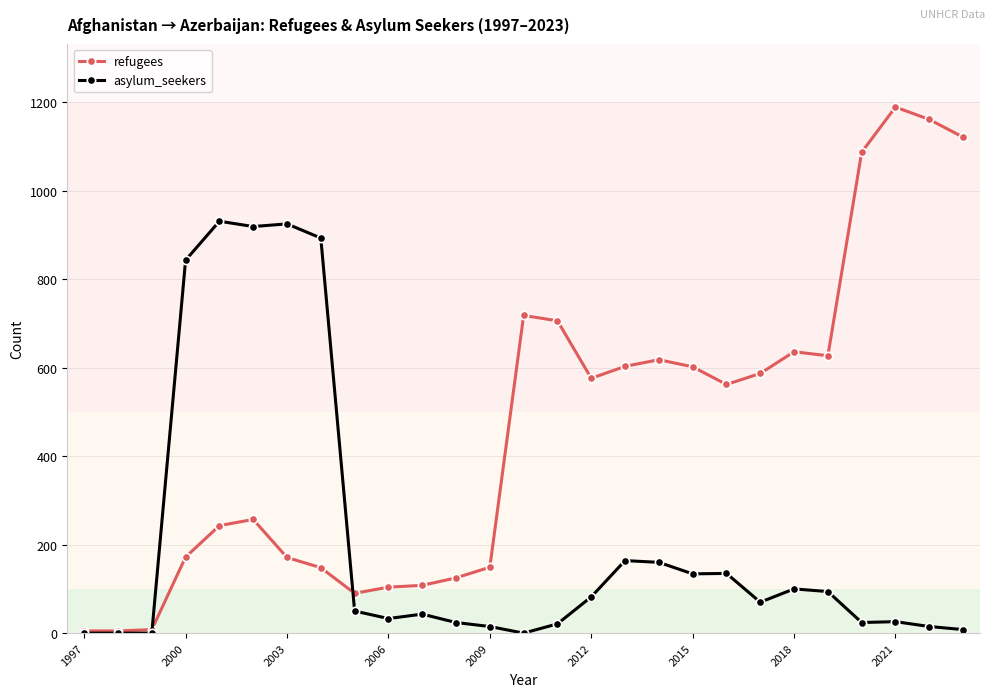

What is the highest value of the refugees series?

1189